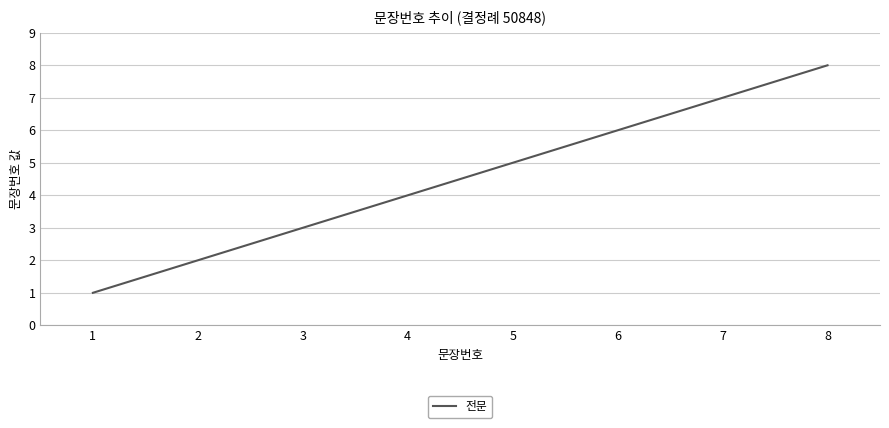

What is the smallest value displayed?

1